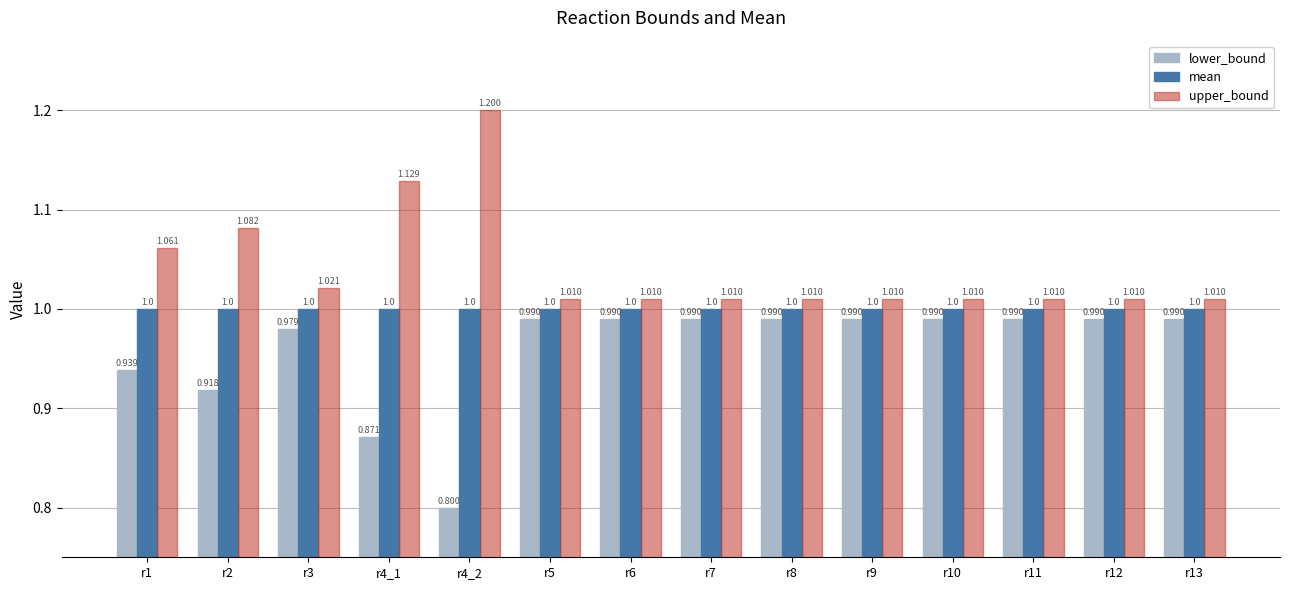

What is the sum of all mean values?

14.0